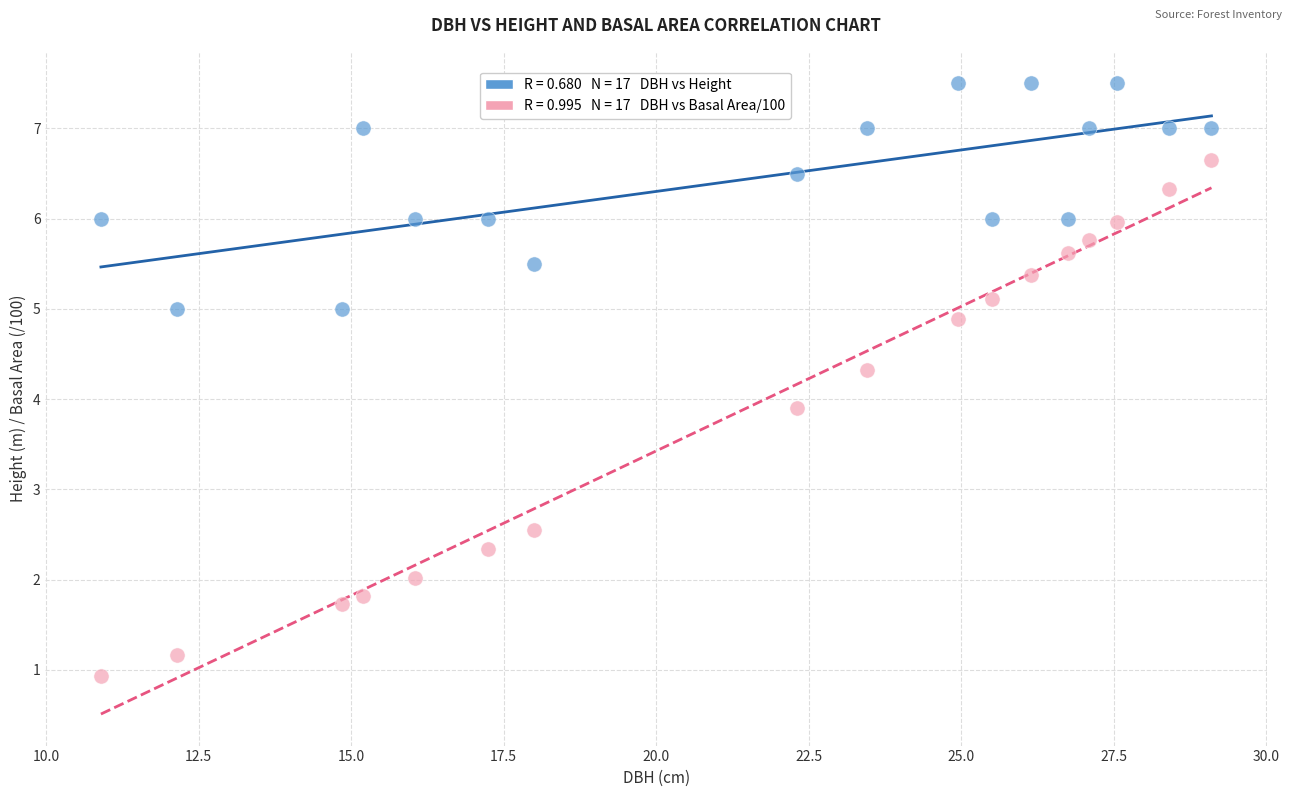

Across all data points, what is the range of Y values (max minus min)?

6.6